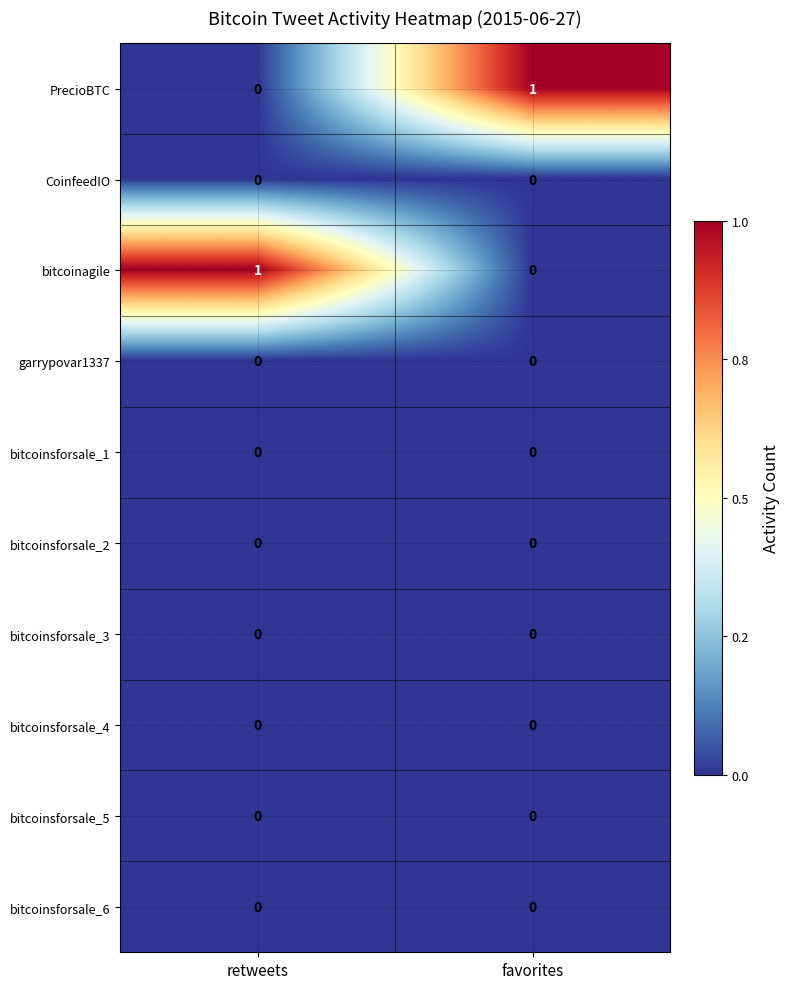

At which label is PrecioBTC closest to 0?

retweets